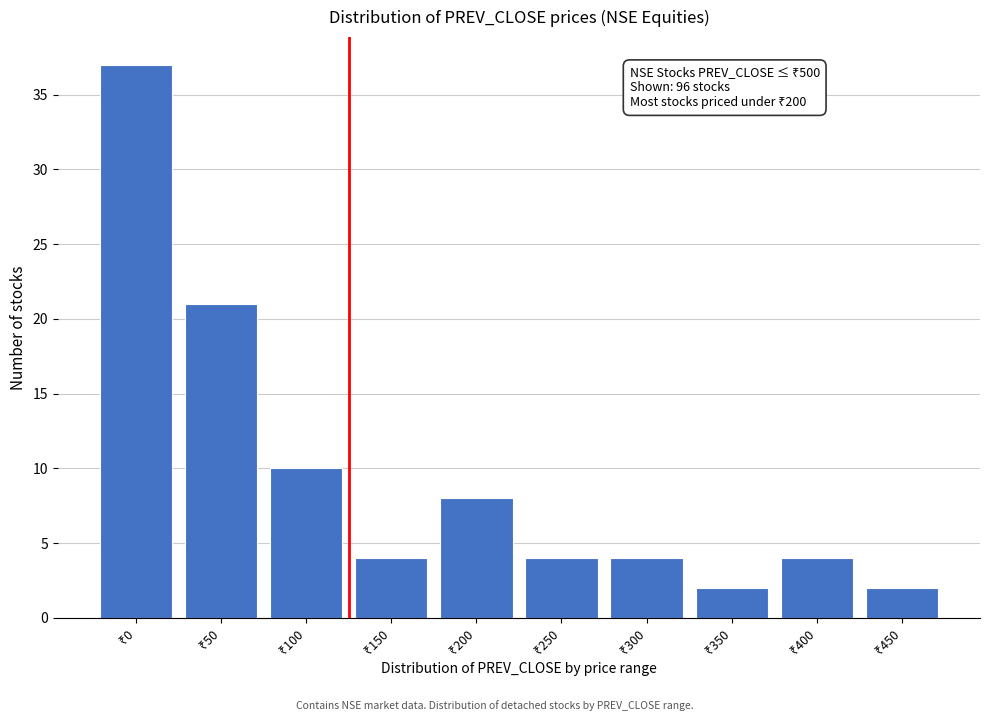

Reading left to right, transcribe all the data shown in this chart.

37	21	10	4	8	4	4	2	4	2